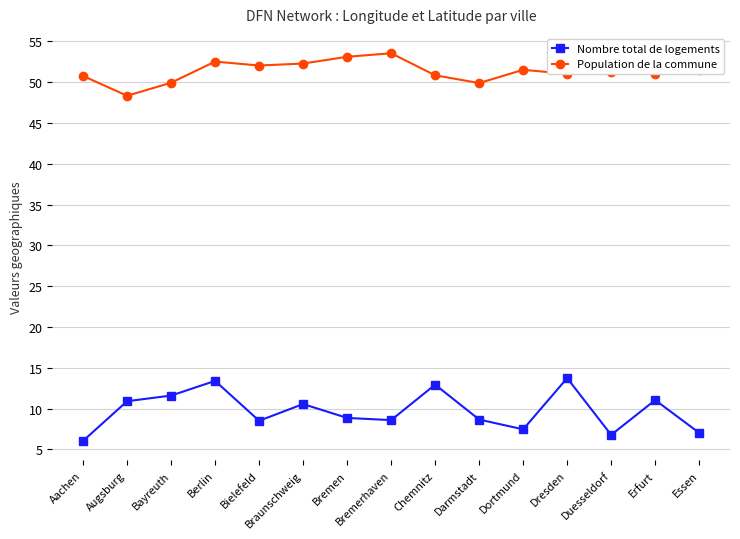

What is the sum of all Population de la commune values?

769.5